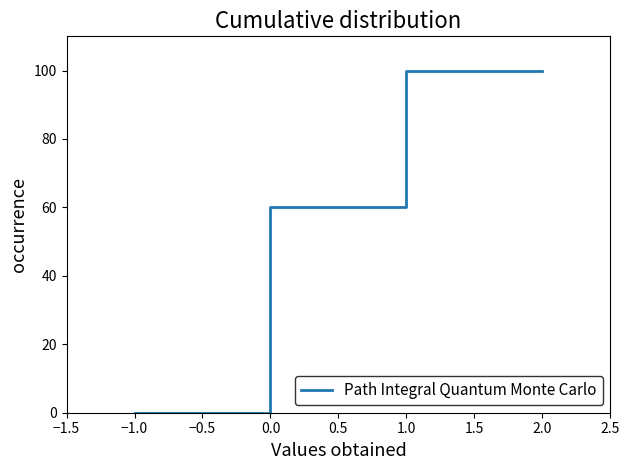

How many lines are shown in the chart?

1